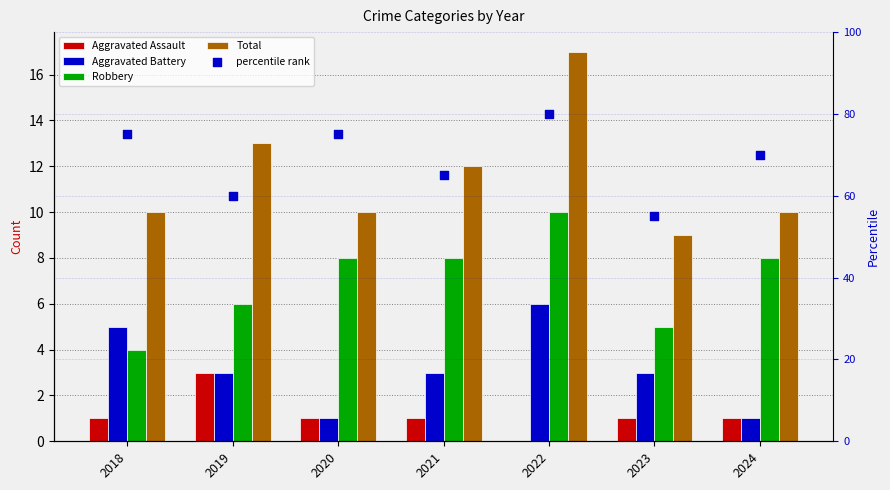

Which series reaches the maximum Y coordinate?

percentile rank